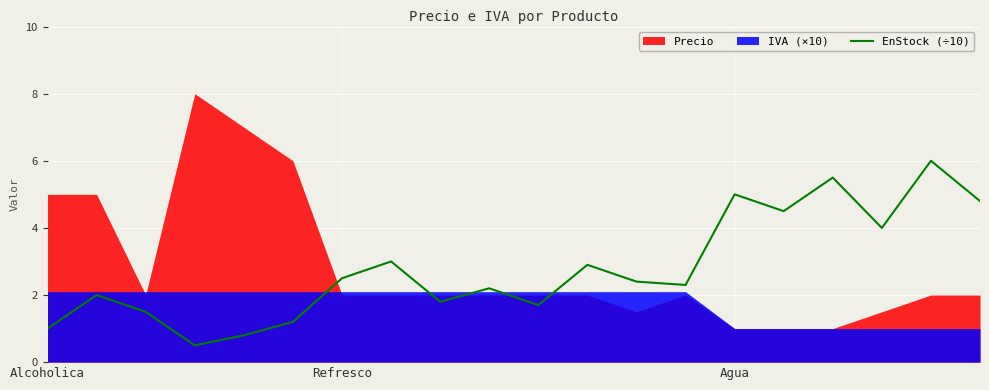

Where is the data nearest to the value 3?

7